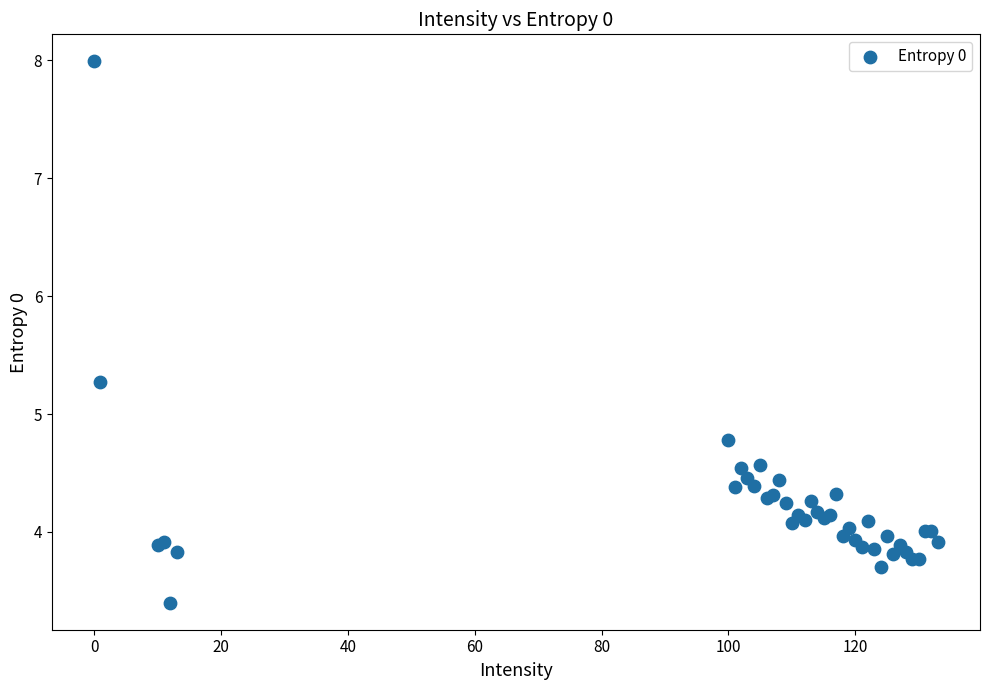

What Y value in the scatter plot is closest to 5?

4.8